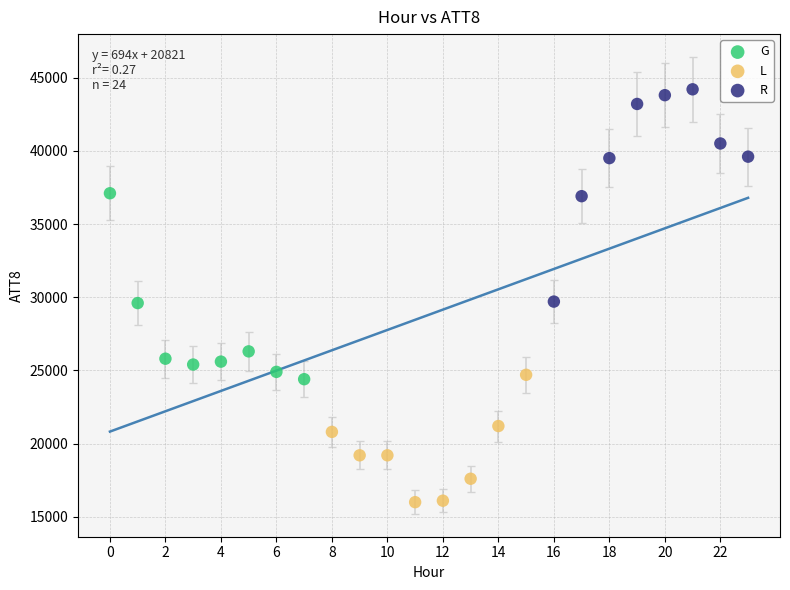

Which series contains the lowest Y value?

L